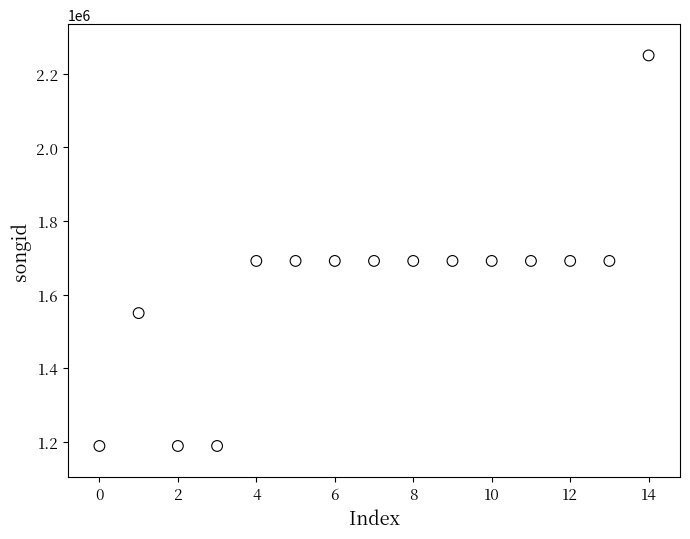

What is the range of Y values (max minus min)?

1061917